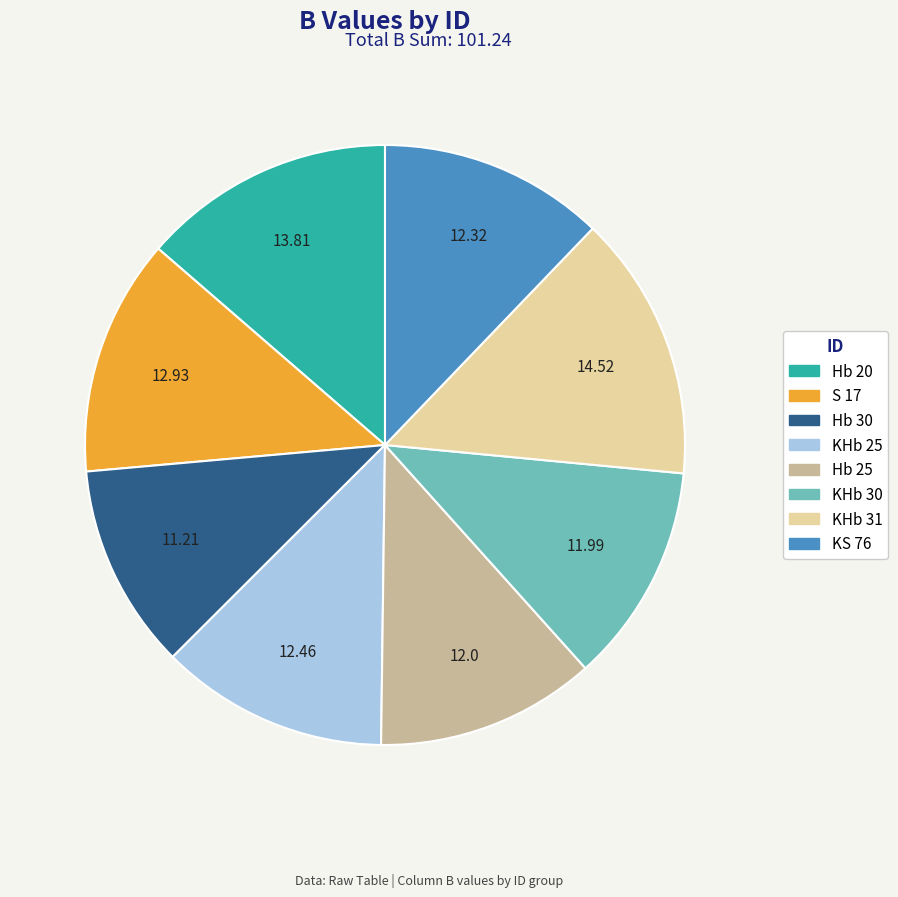

Is Hb 25 the majority of the pie?

No